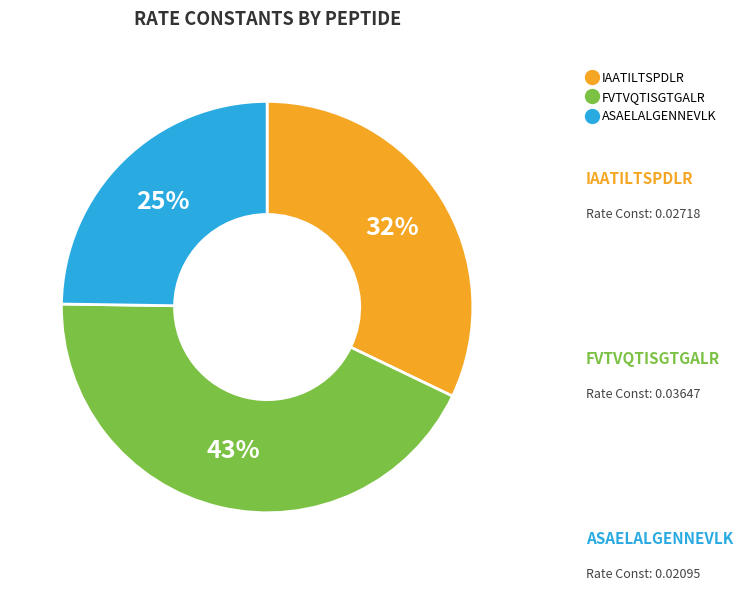

What is the smallest slice in the pie chart?

ASAELALGENNEVLK